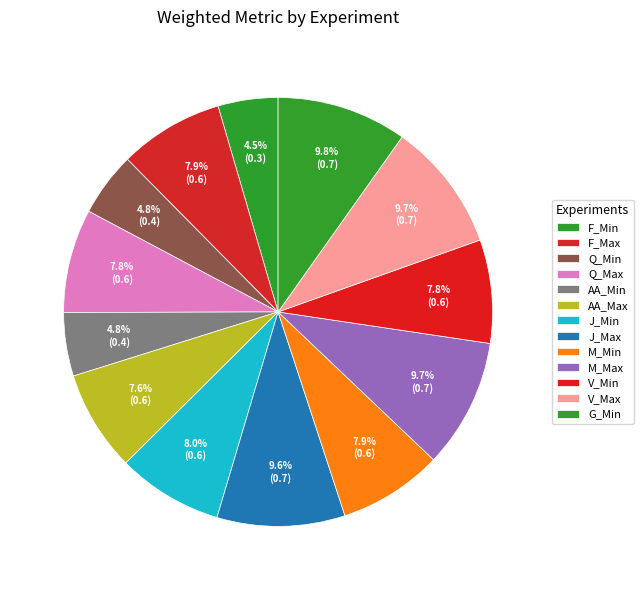

Is there a majority slice in this chart?

No